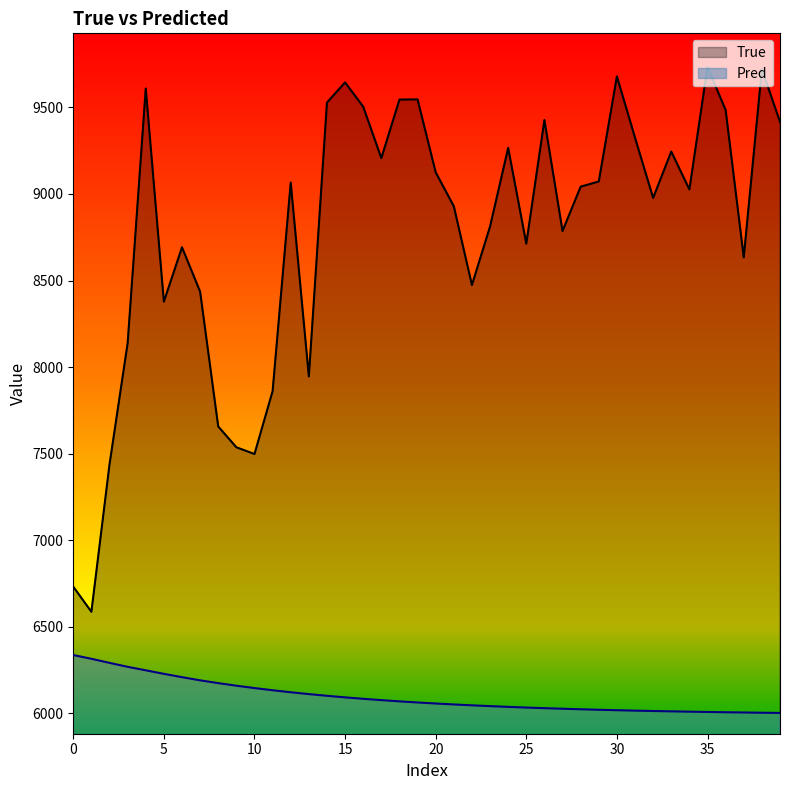

What is the spread (max minus min) of values at 35?

3724.8